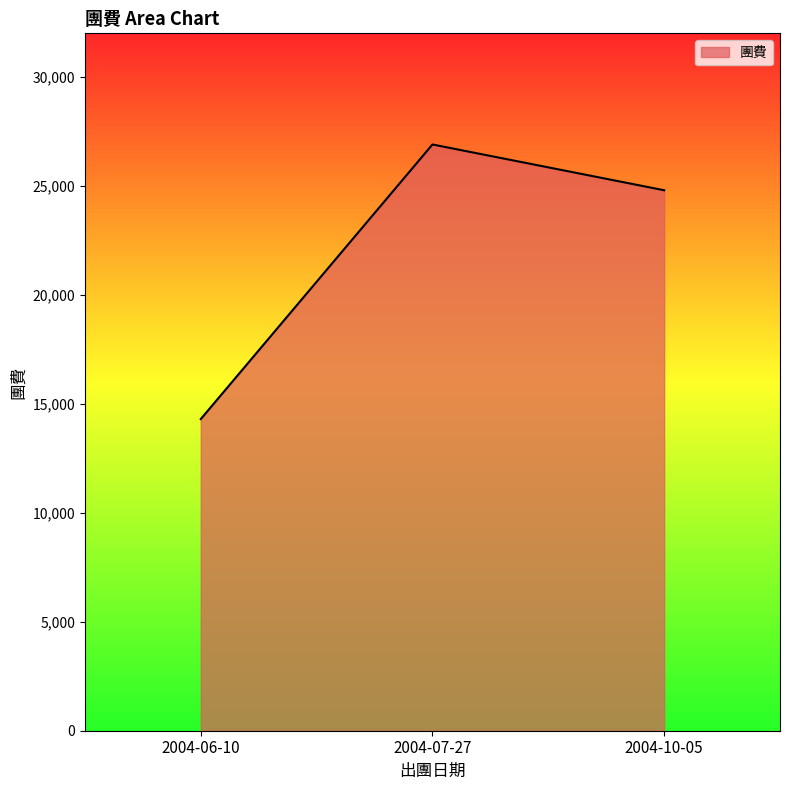

What is the minimum value shown in the chart?

14300